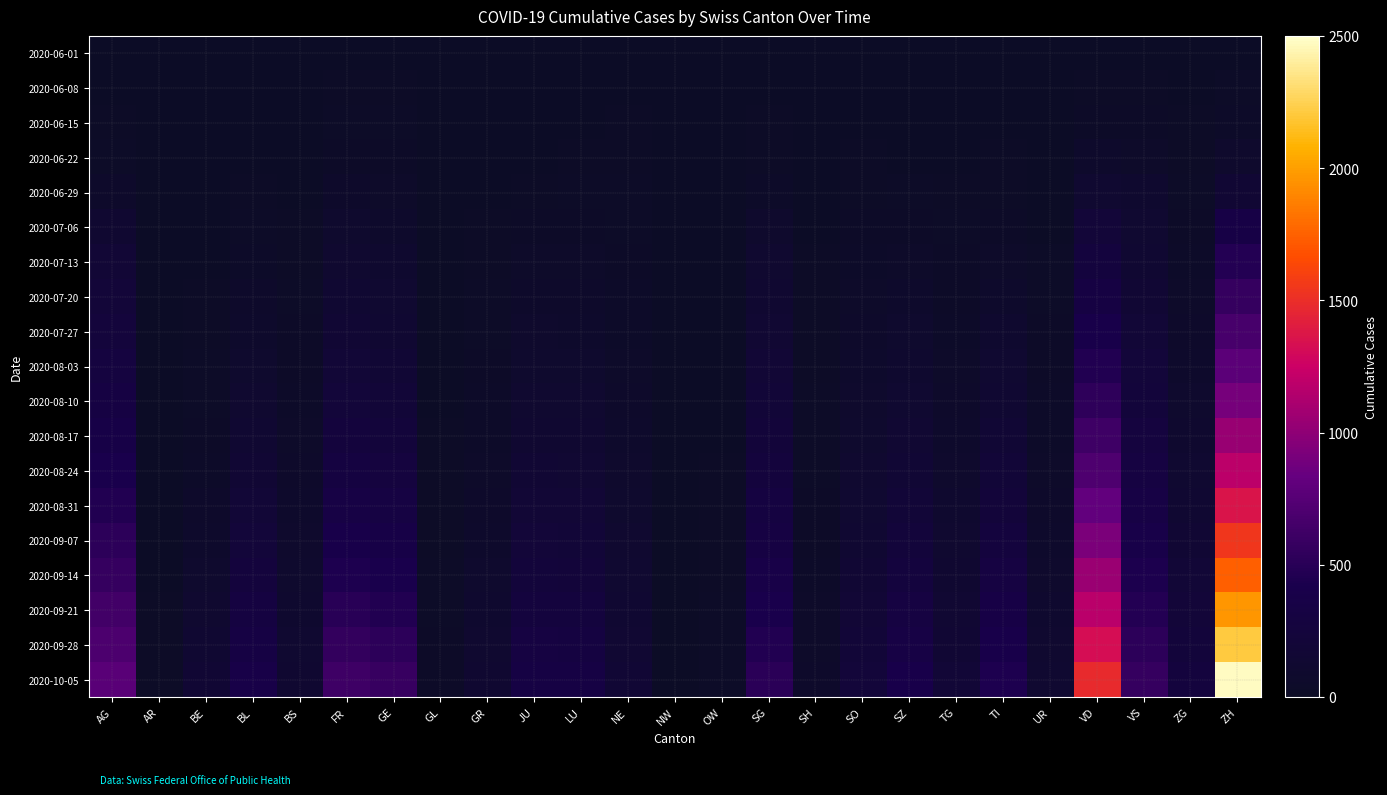

At which category is the sum across all series the highest?

ZH